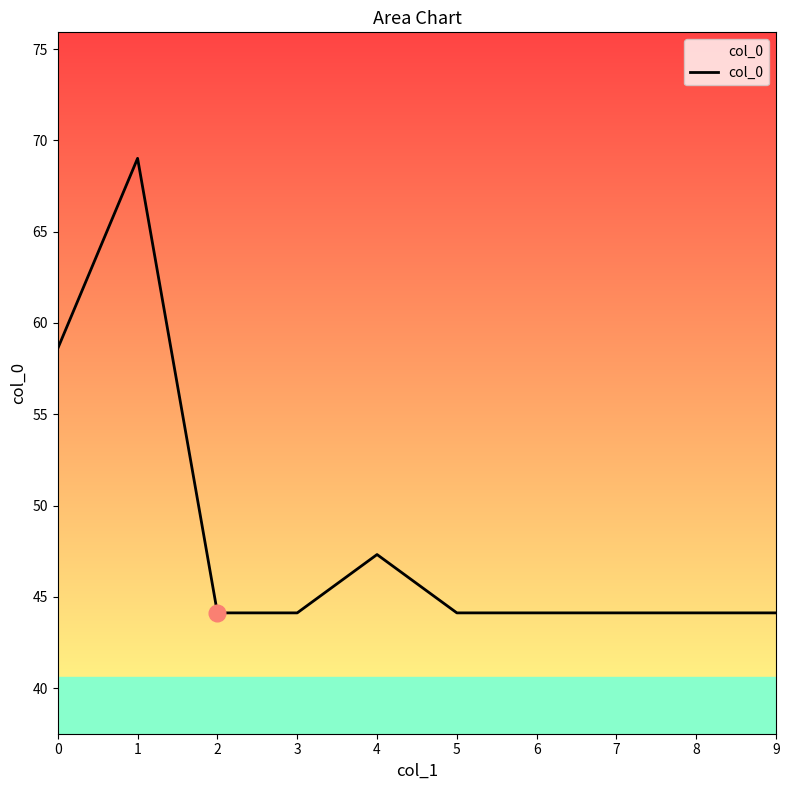

What is the maximum value shown in the chart?

69.0